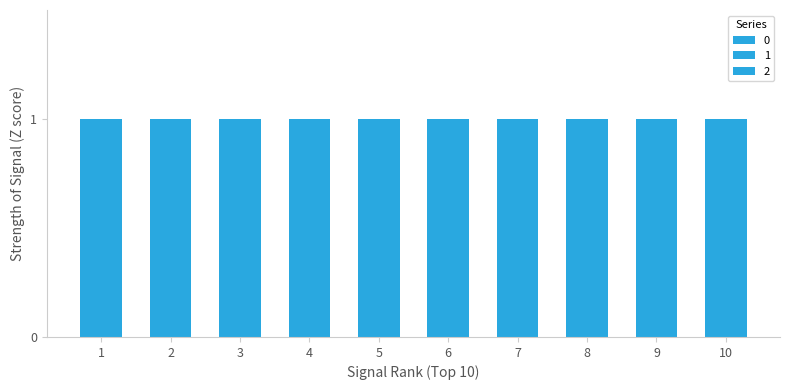

List the labels in order of 2 value, largest first.

8, 9, 10, 1, 2, 3, 4, 5, 6, 7